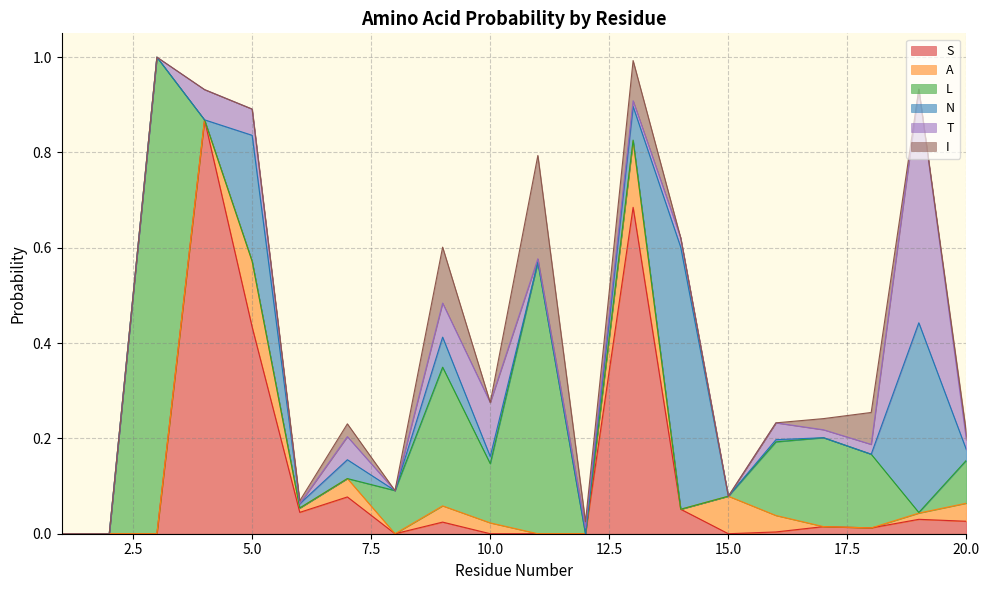

Count the number of categories in the chart.

20